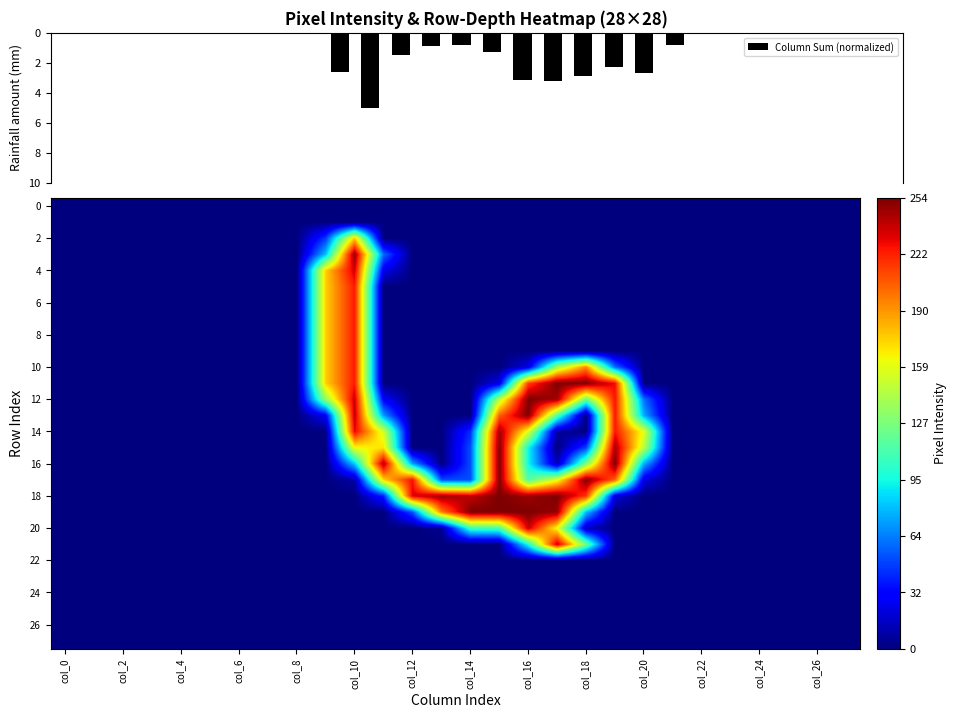

What is the maximum value for Column Sum (normalized)?

5.0